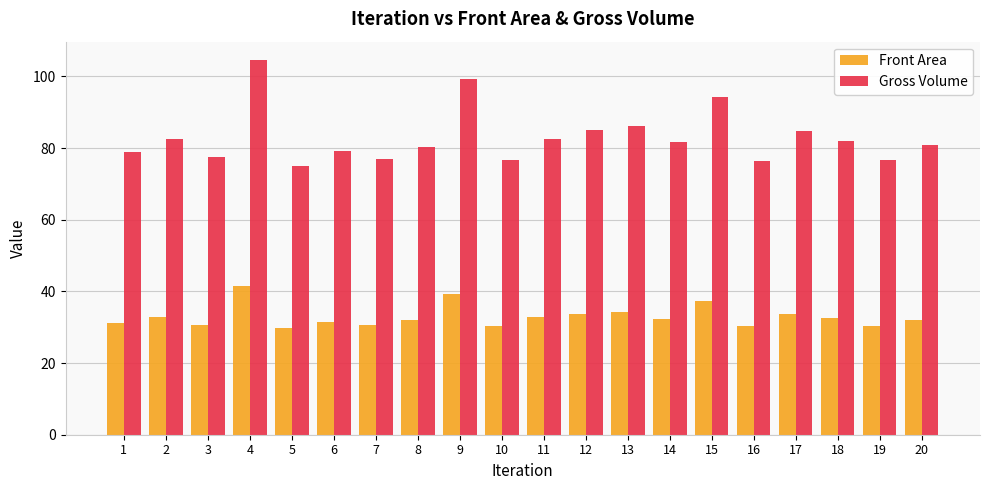

At which label does Gross Volume first exceed 81?

2